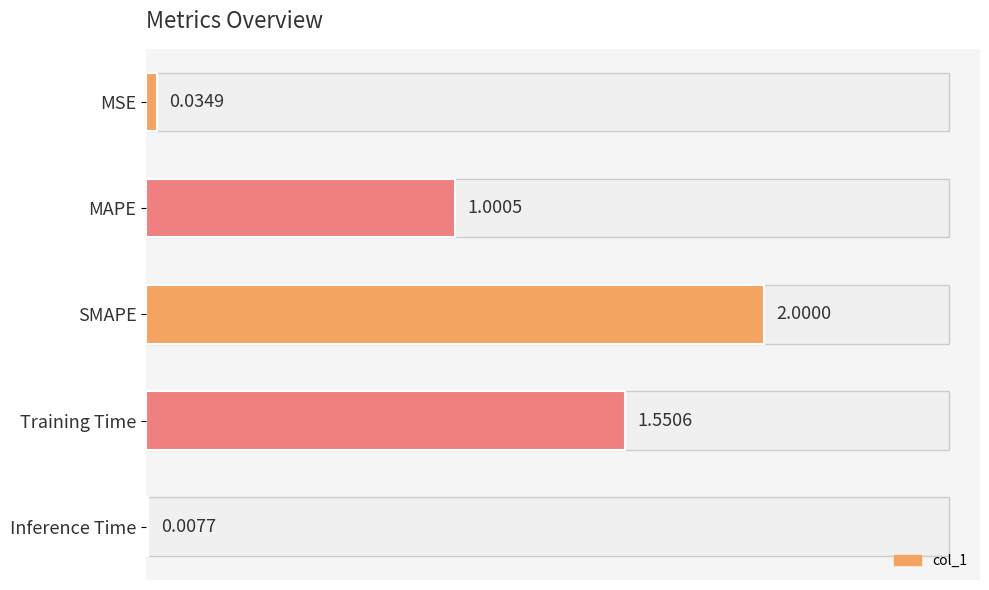

Does the chart contain stacked bars?

No